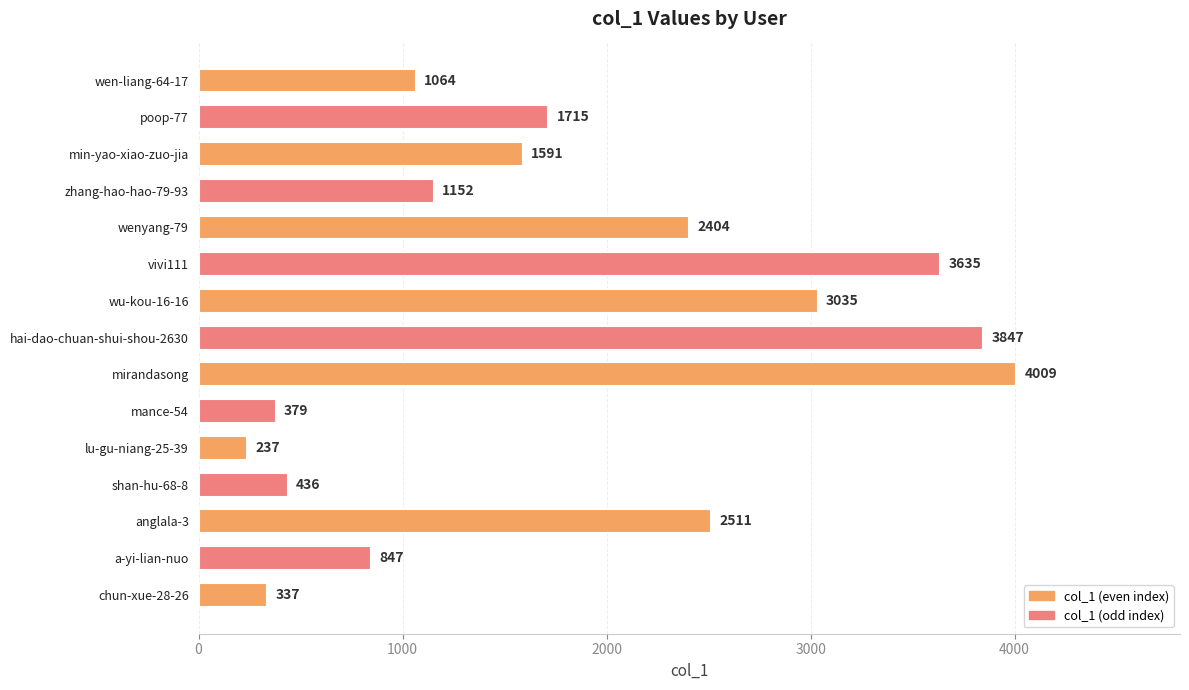

What is the change in value from vivi111 to shan-hu-68-8?

-3199